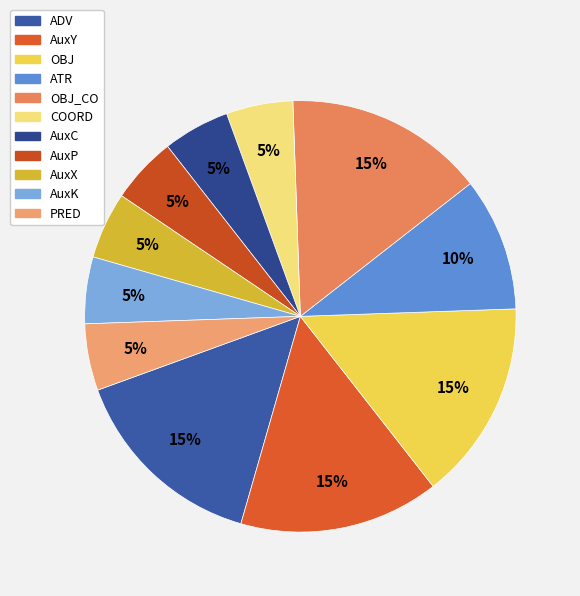

Is there a majority slice in this chart?

No